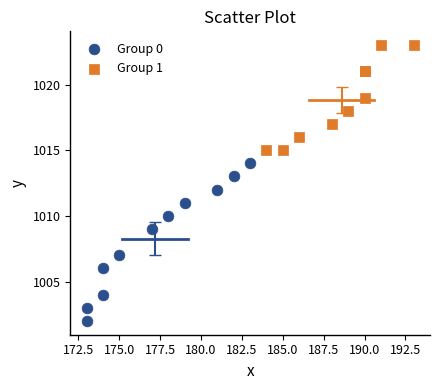

Which series reaches the maximum Y coordinate?

Group 1